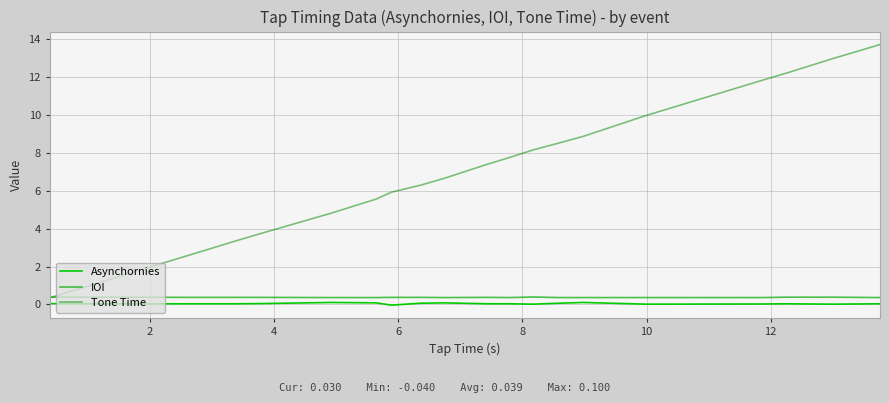

At how many categories does at least one series exceed 0?

20